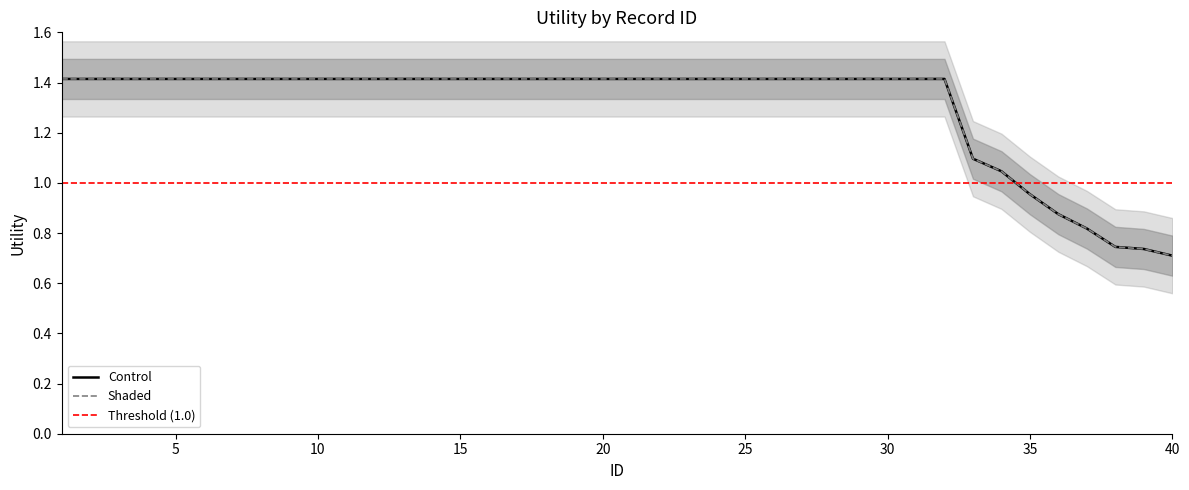

At which category does the chart reach its peak across all series?

1